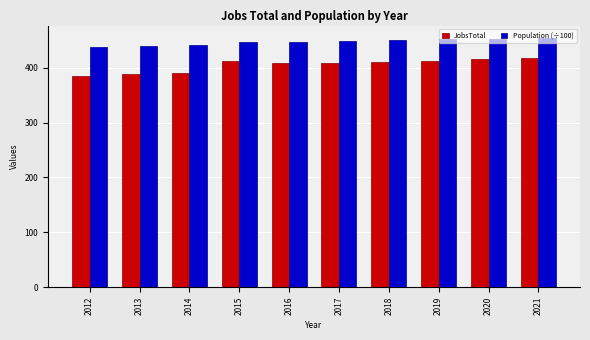

What is the difference between the second highest and minimum values in the Population (÷100) series?

14.4